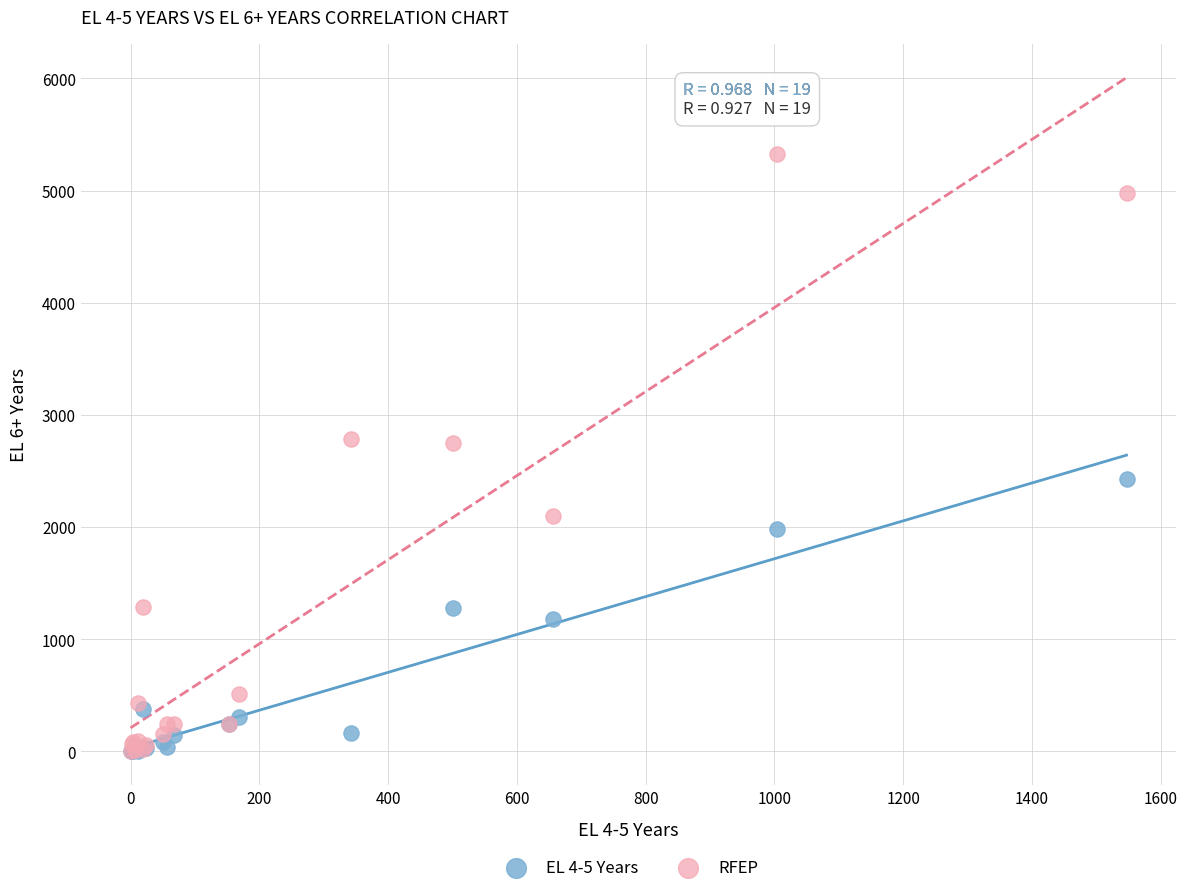

What are all the series names shown in the legend?

EL 4-5 Years, RFEP